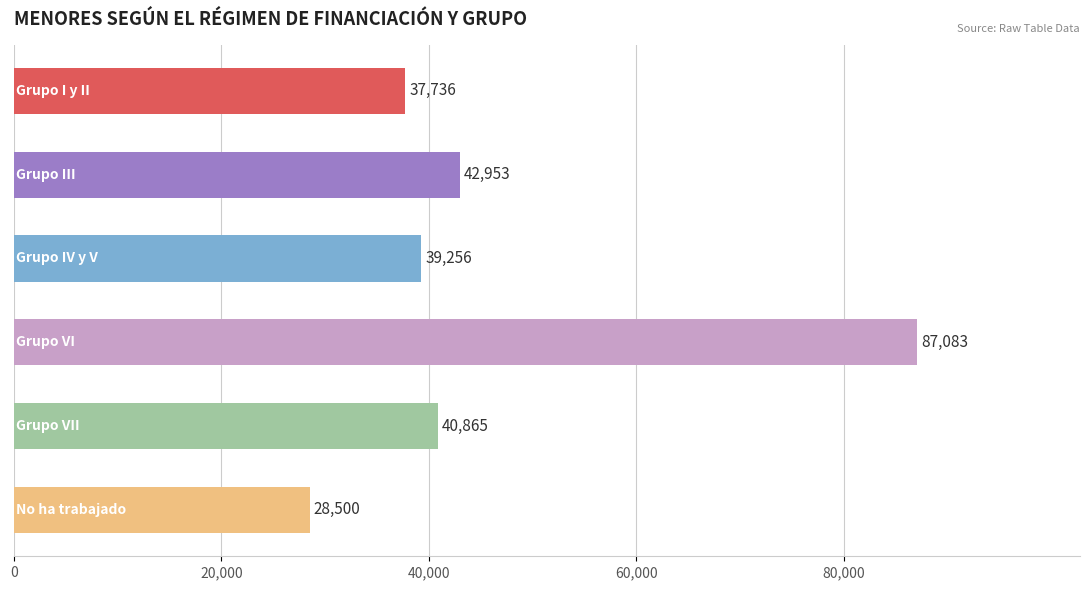

What is the difference between the maximum and minimum values?

58583